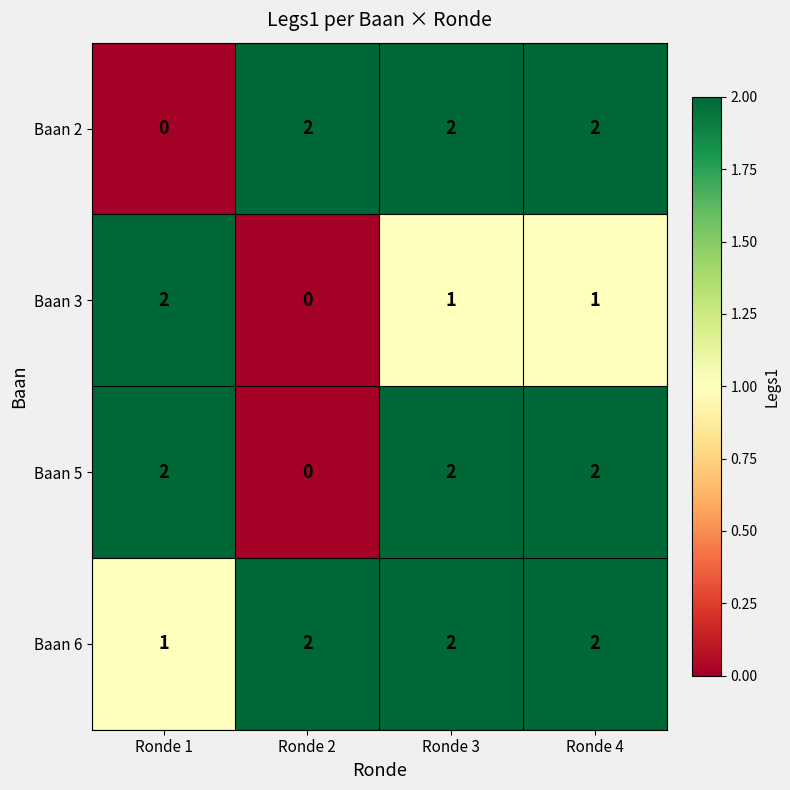

At how many categories does at least one series exceed 0?

4